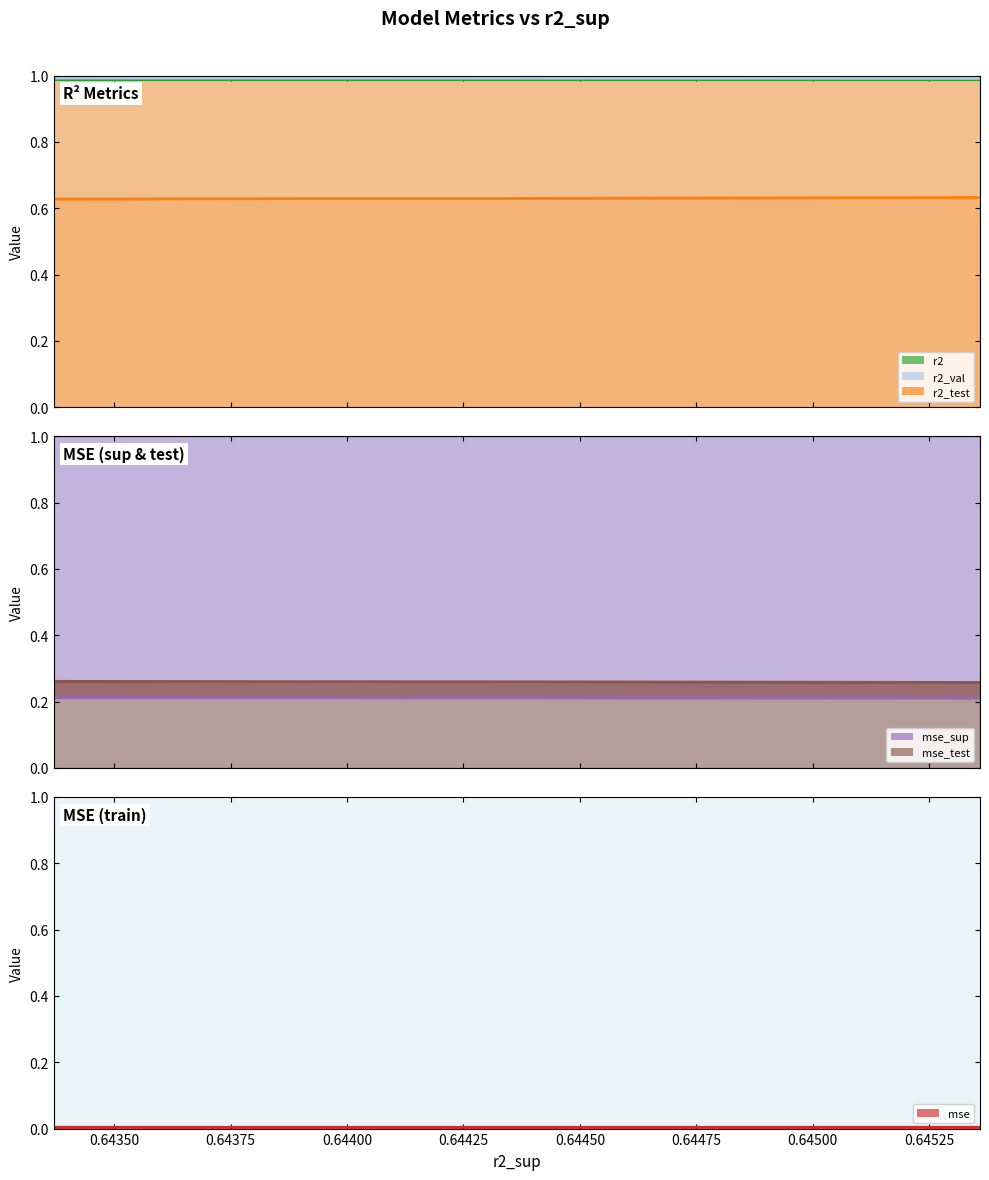

How many data points does each series have?

10